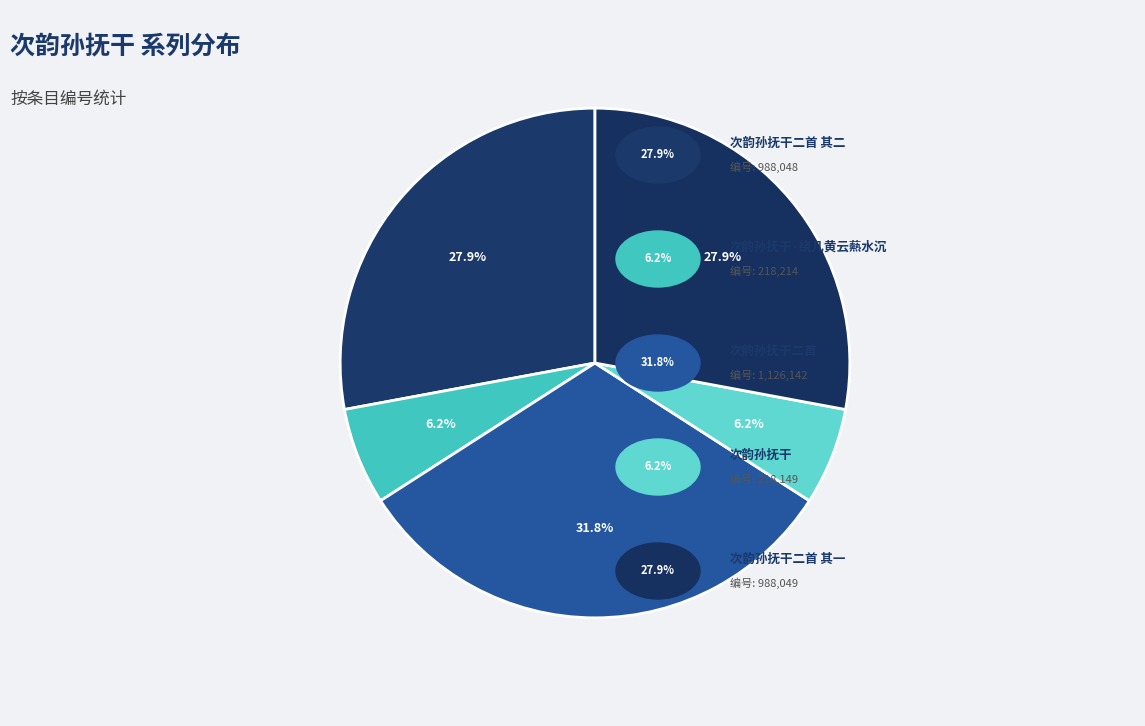

Which category has the smallest portion of the pie?

次韵孙抚干